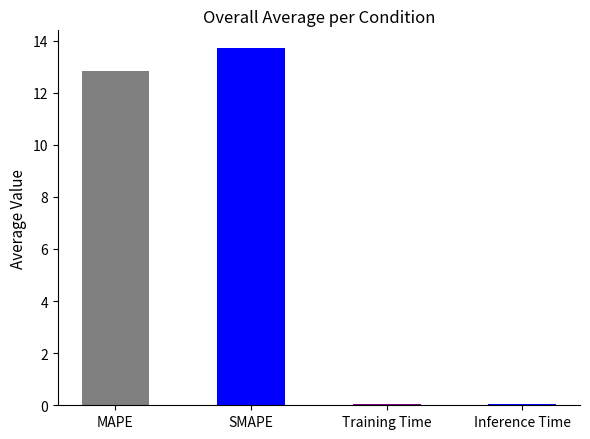

Where does the data first go above 12?

MAPE